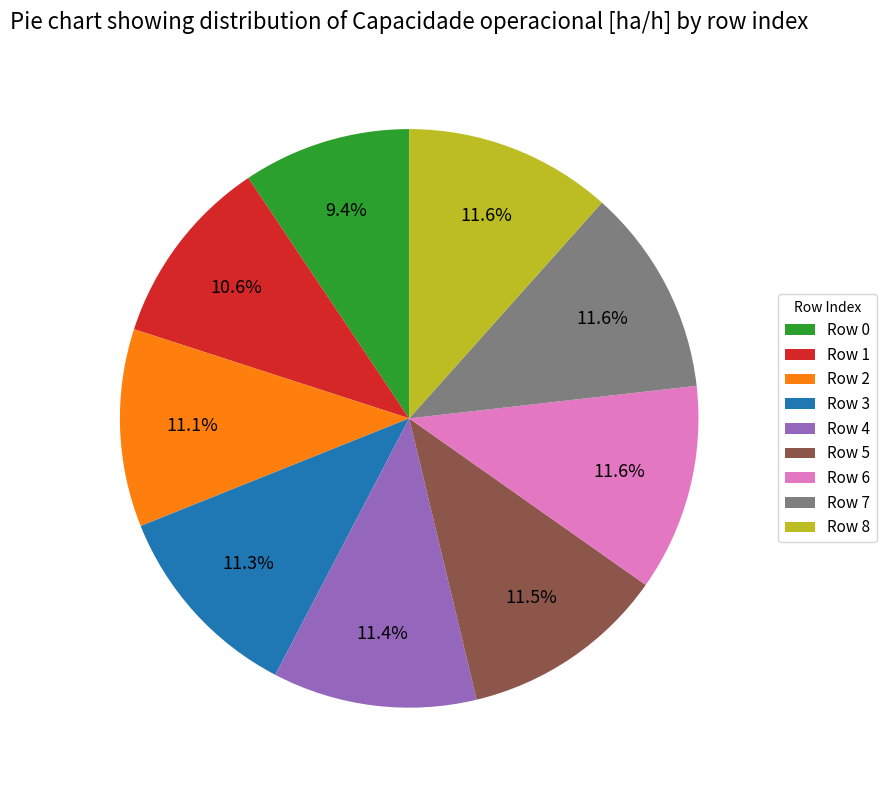

What portion of the pie excludes Row 1?

89.4%